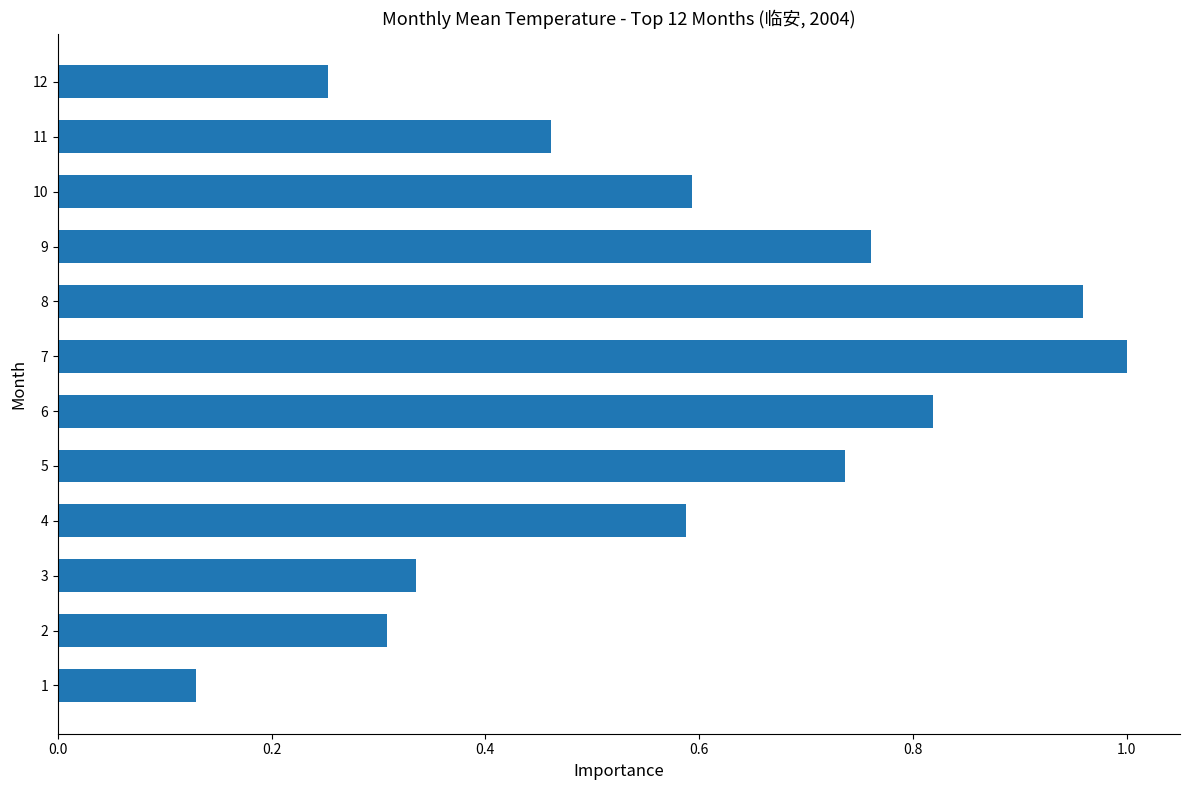

True or false: the data shows 0.2 at 9.

False